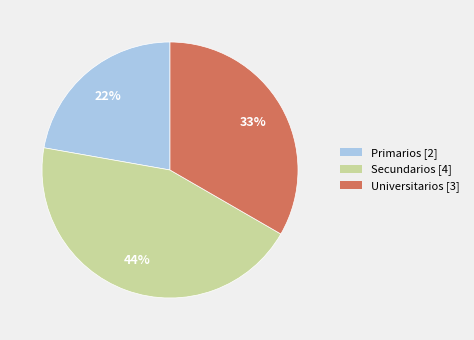

Is there any slice that represents more than half of the pie?

No